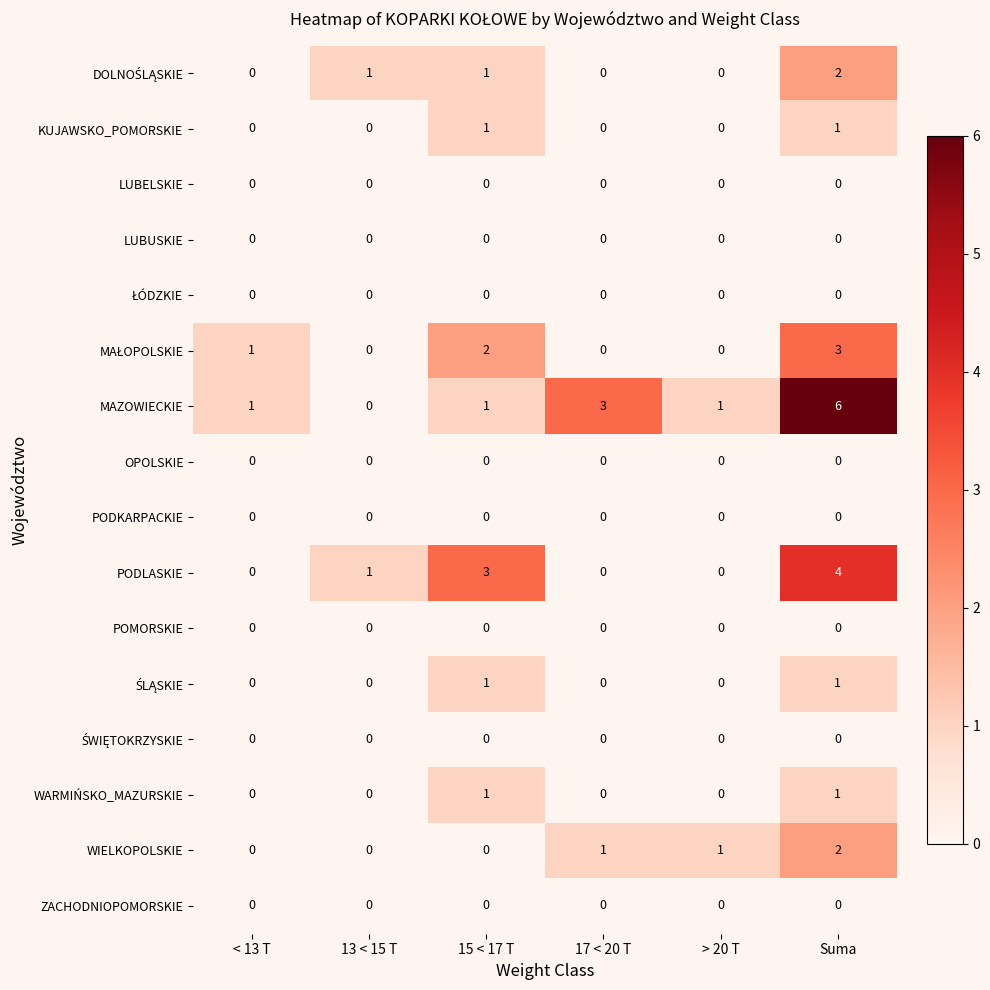

The value of MAZOWIECKIE at 15 < 17 T is 2. True or false?

False